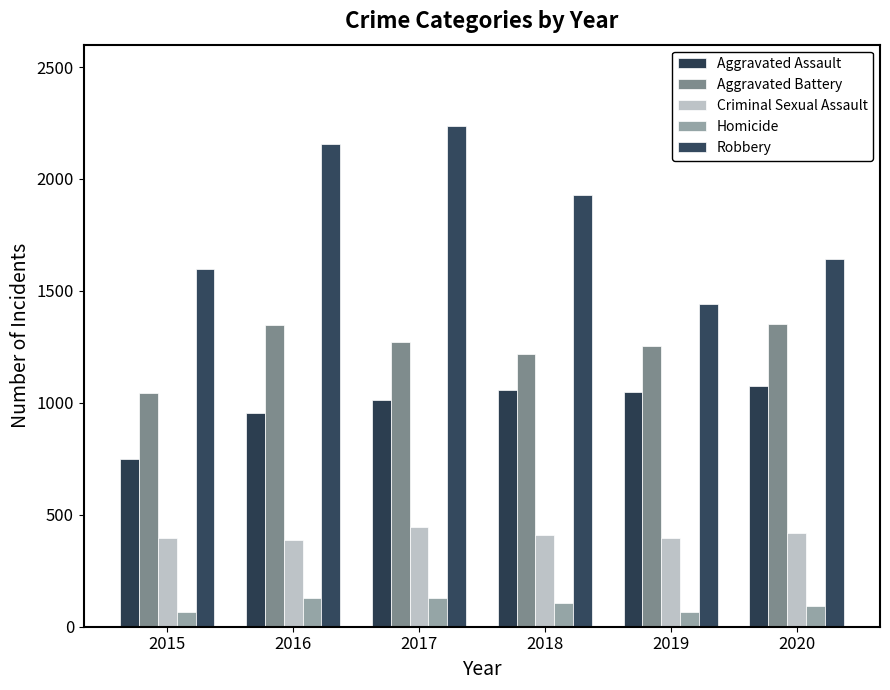

How many categories are shown in the chart?

6